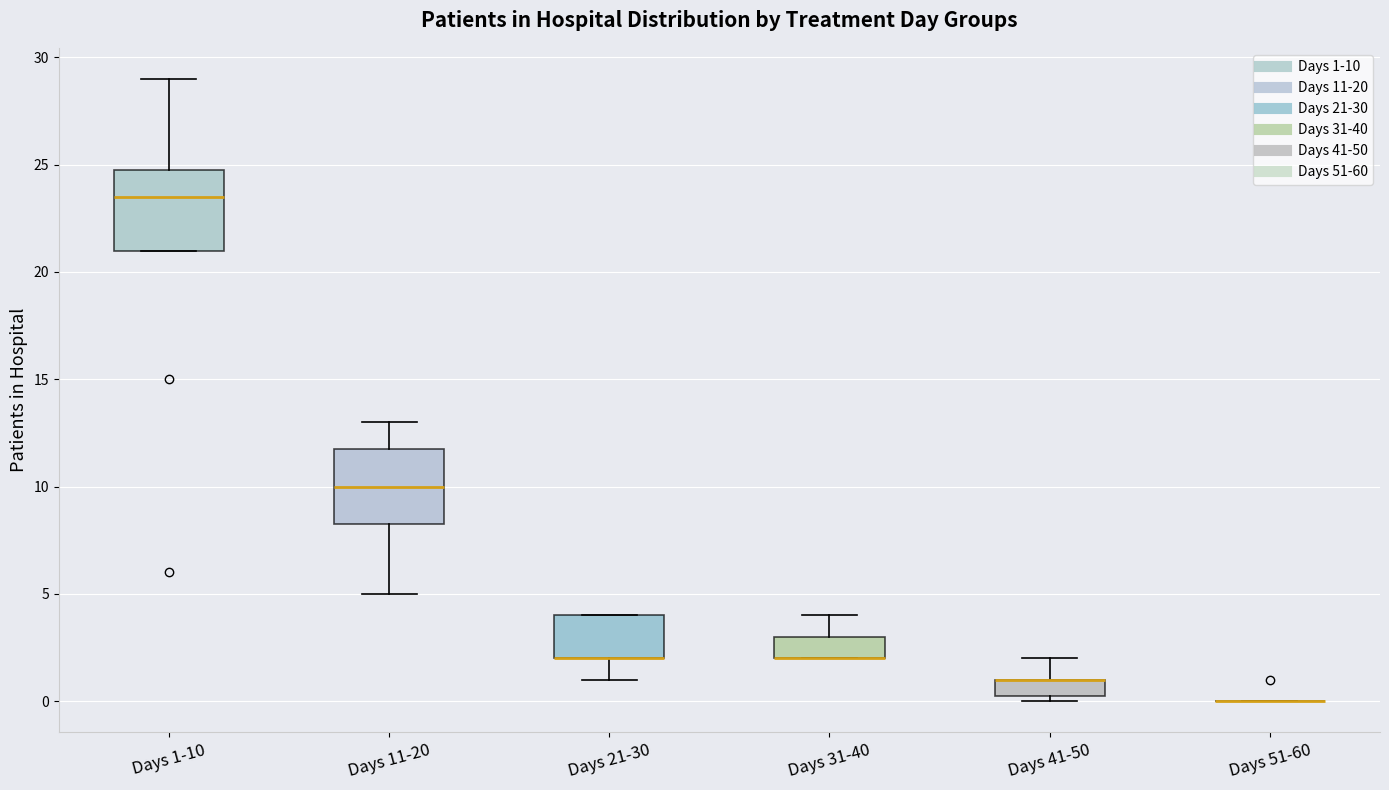

Reading left to right, transcribe this box plot: for each box, give where its median line is, the range the box spans, and where its two whiskers end, as read against the y-axis. The values are not printed on the chart, so give them approximately, as read against the axis.

Days 1-10: median 23.5, box 21.0 to 25.0, whiskers 21.0 to 29.0
Days 11-20: median 10.0, box 8.5 to 12.0, whiskers 5.0 to 13.0
Days 21-30: median 2.0 (drawn on the box's lower edge), box 2.0 to 4.0, whiskers 1.0 to 4.0
Days 31-40: median 2.0 (drawn on the box's lower edge), box 2.0 to 3.0, whiskers 2.0 to 4.0
Days 41-50: median 1.0 (drawn on the box's upper edge), box 0.5 to 1.0, whiskers 0.0 to 2.0
Days 51-60: box collapsed to a line at 0.0, whiskers 0.0 to 0.0